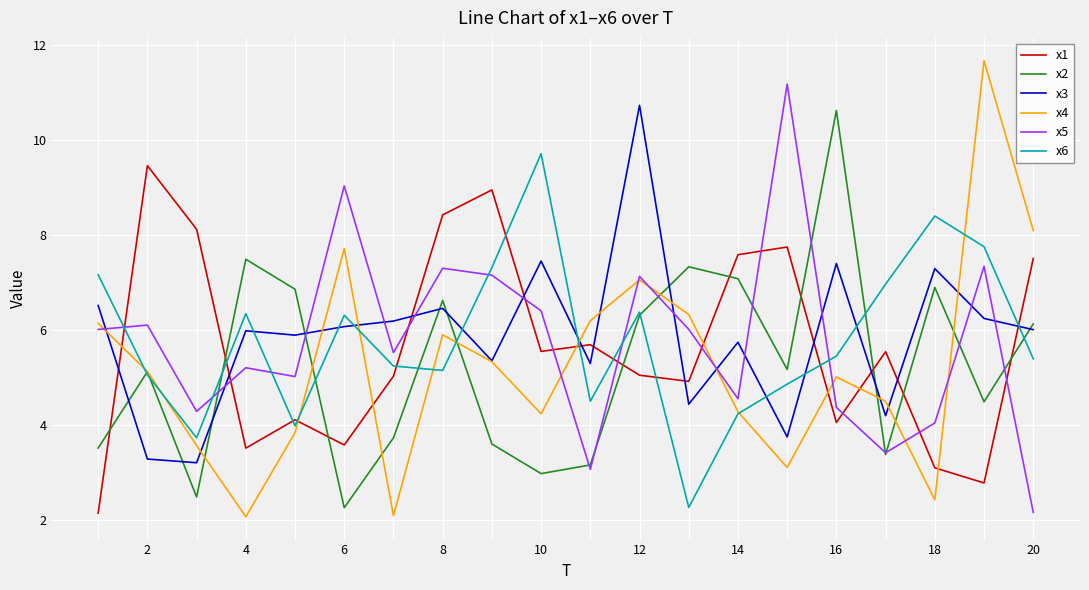

Does the chart display data point markers on the line(s)?

No